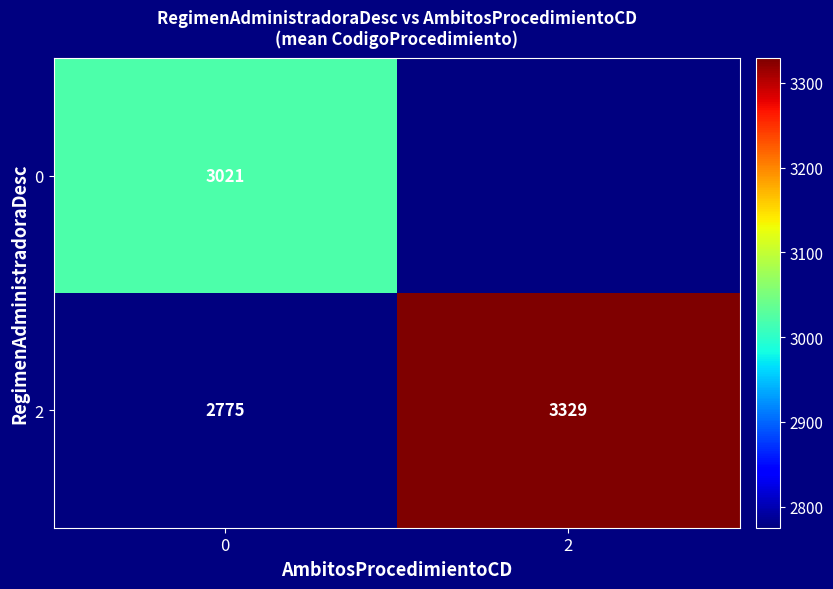

How many 2 values are between 2775 and 3329?

2